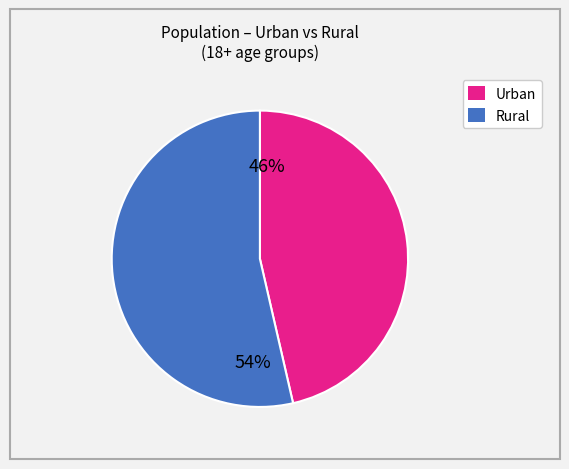

Is there any slice that represents more than half of the pie?

Yes